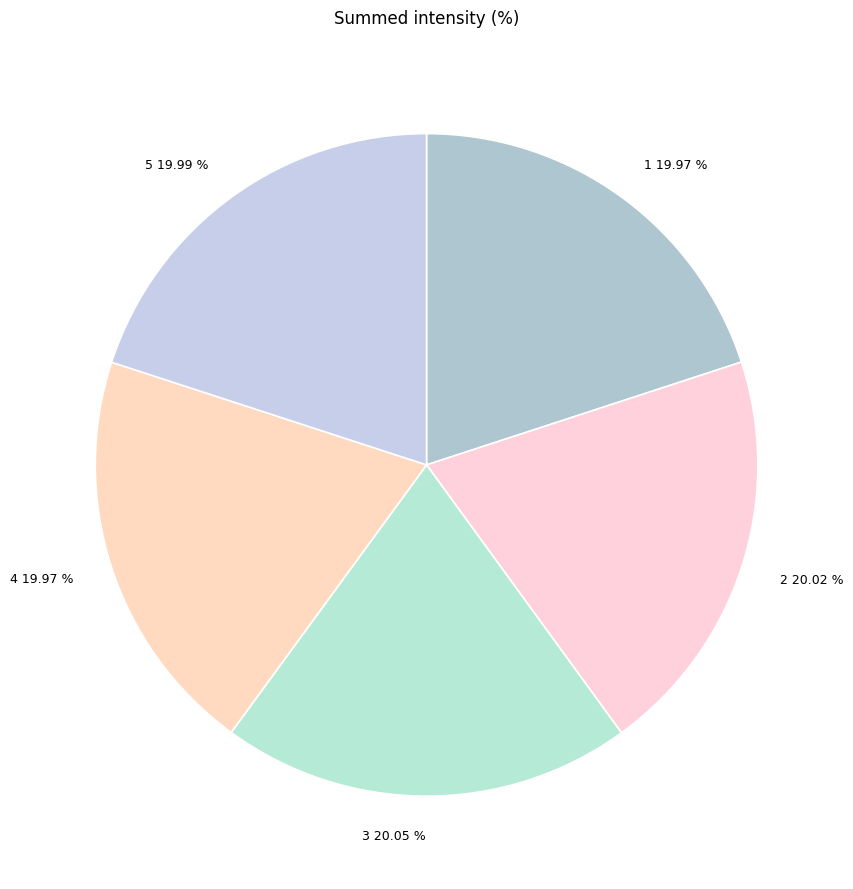

To the nearest percent, what percentage of the pie is 3?

20%